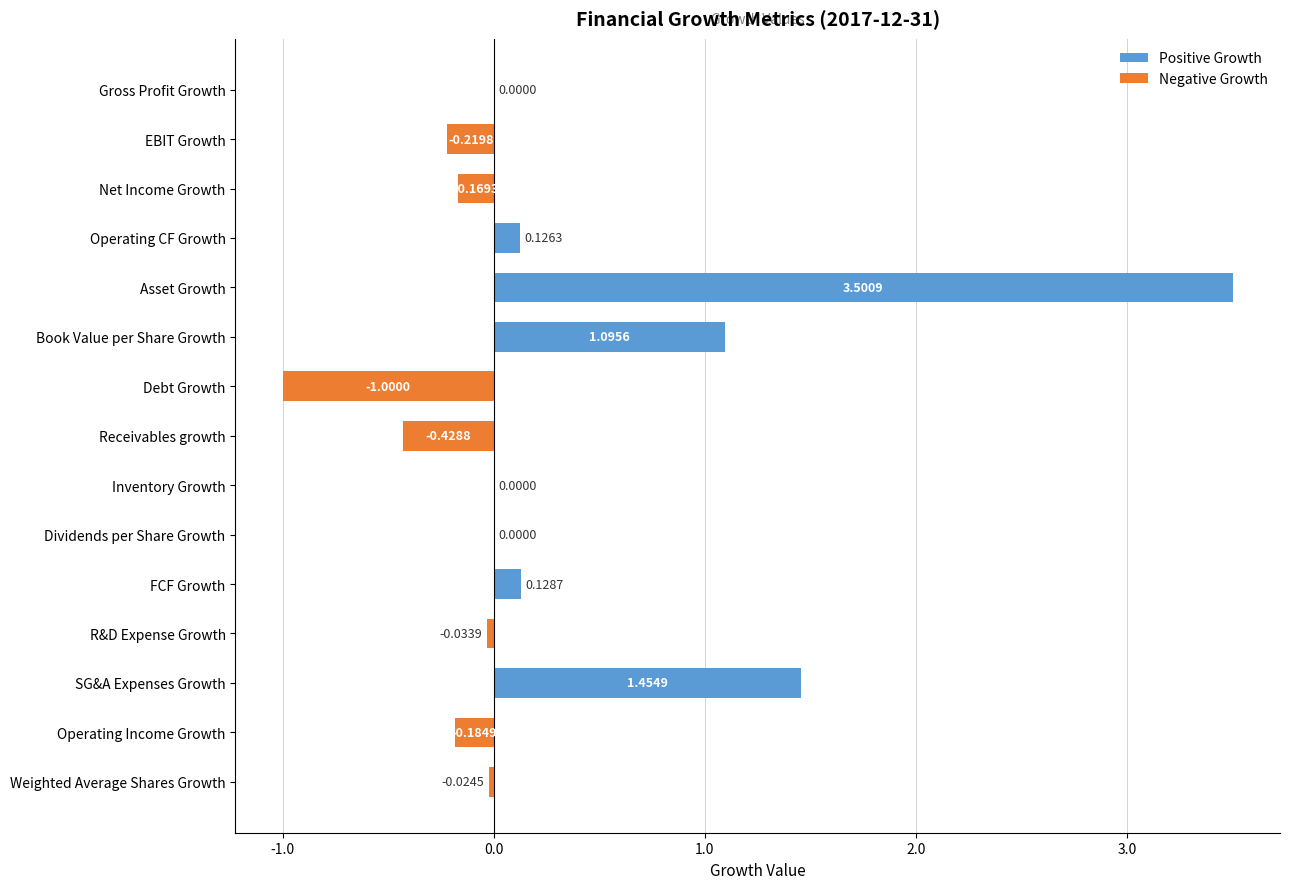

Which label corresponds to the largest value in the chart?

Asset Growth